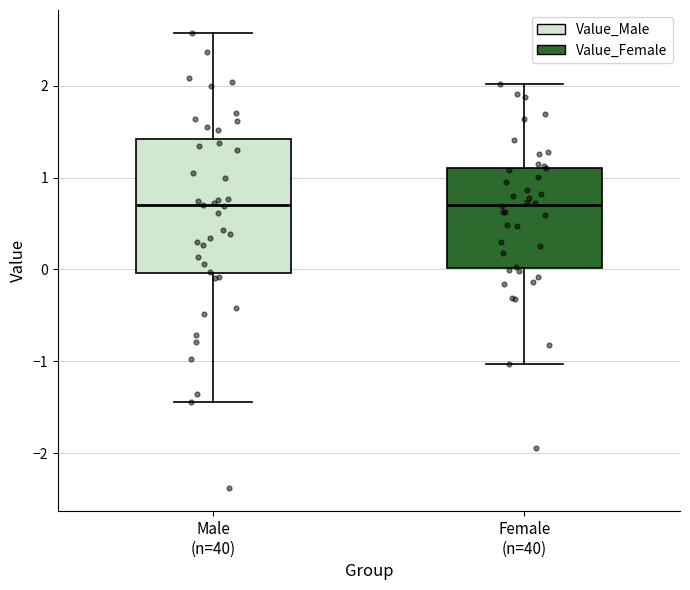

Where is the upper edge of the box for Female (n=40) on the y-axis? The values are not printed on the chart, so give them approximately, as read against the axis.

1.1